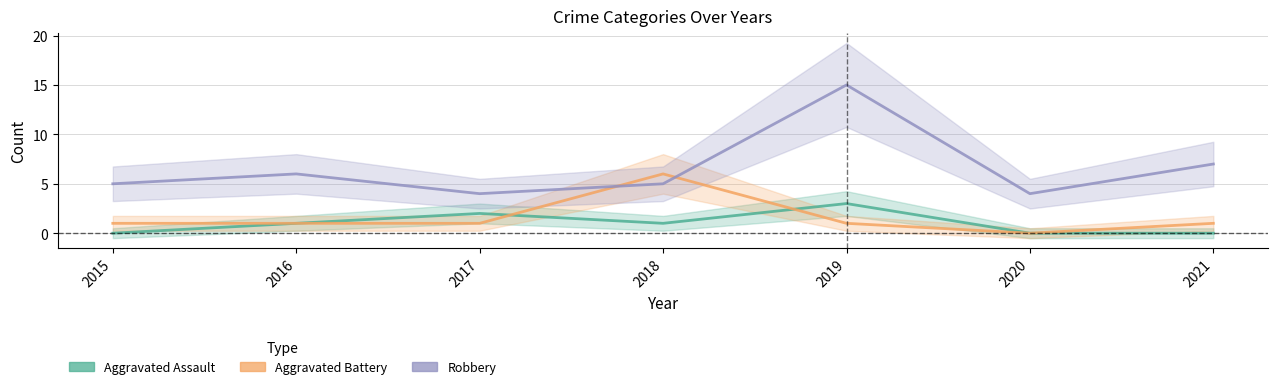

What is the value of the Robbery point at the 3rd from the left?

4